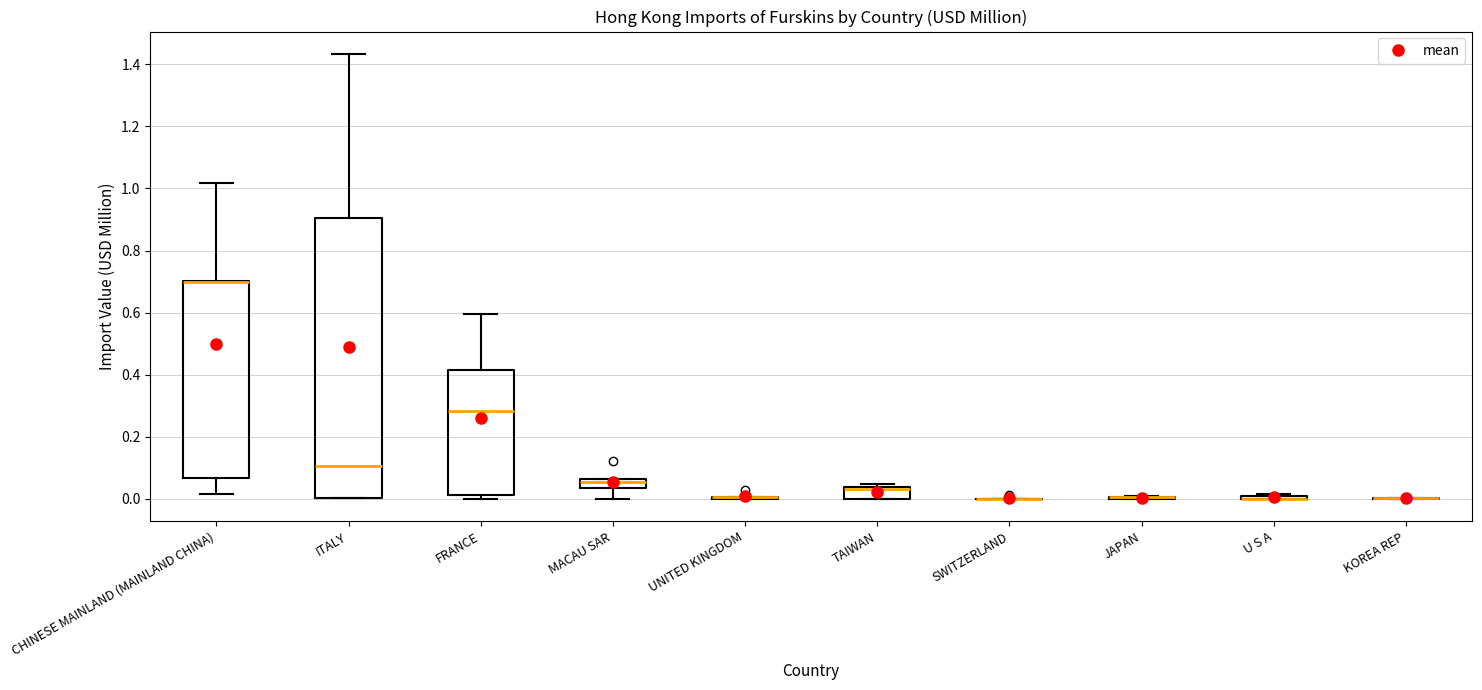

Which box is the tallest, from its lower edge to its upper edge?

ITALY